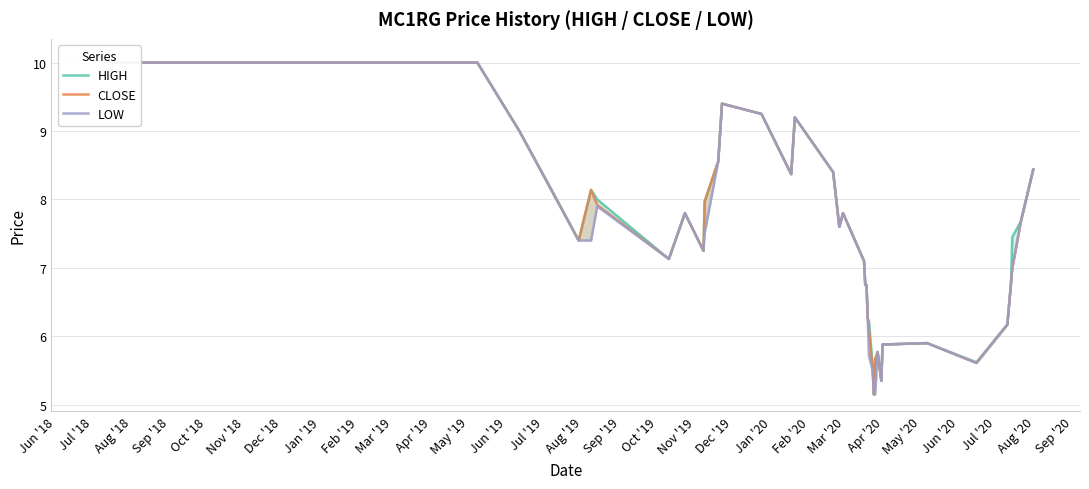

What is the value of the CLOSE point at the 20th from the left?

7.6